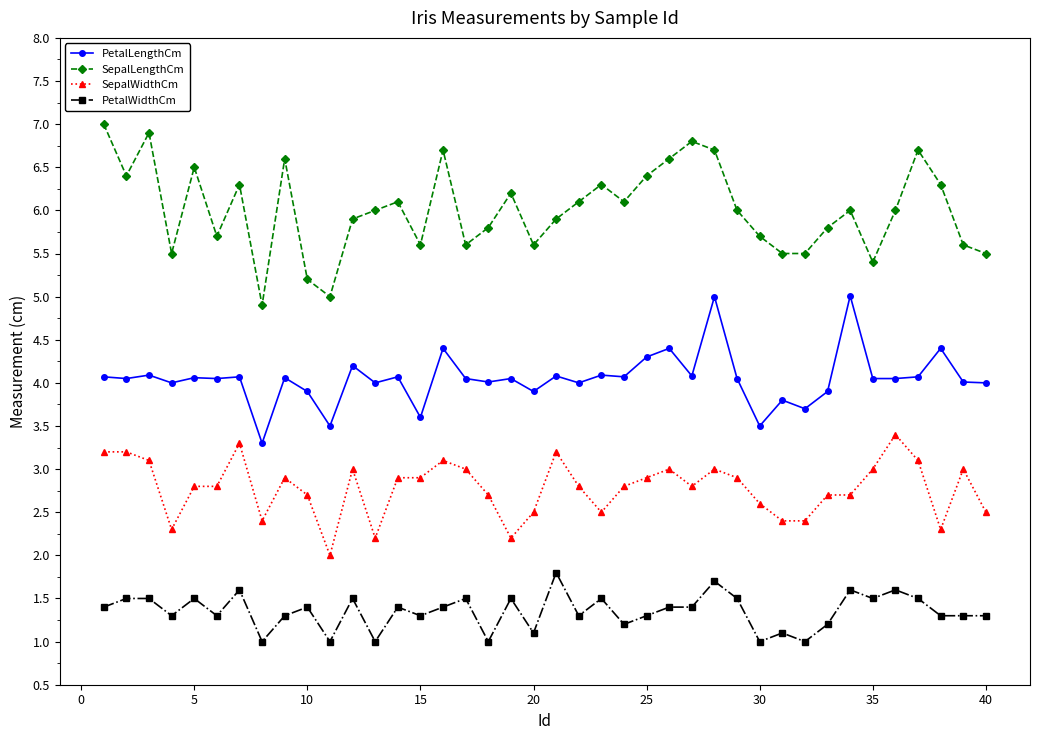

What is the maximum value shown in the chart?

7.0